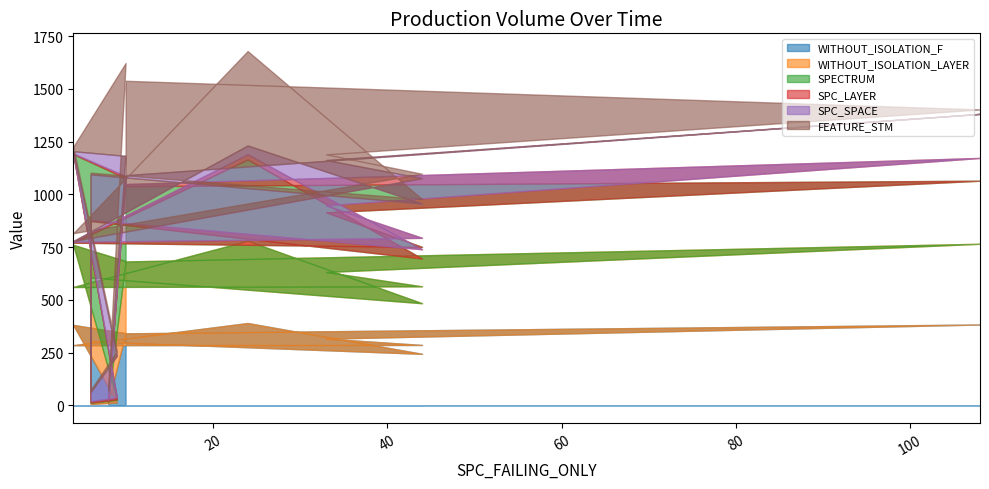

How many interior local valleys does the SPC_LAYER series have?

4